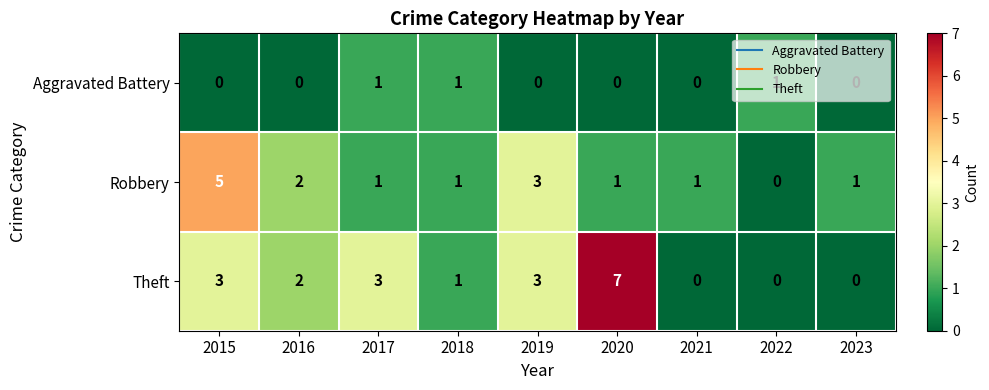

At which label does Theft first exceed 2?

2015